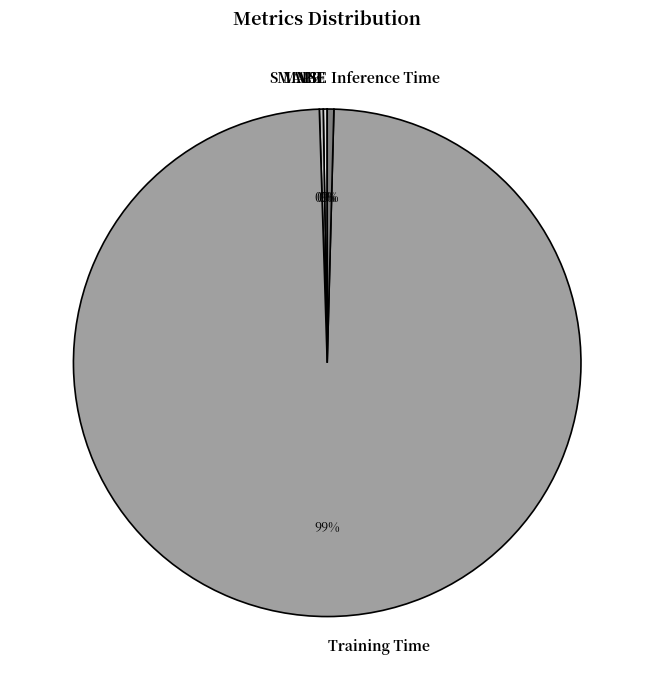

Which slice represents more than half of the pie?

Training Time